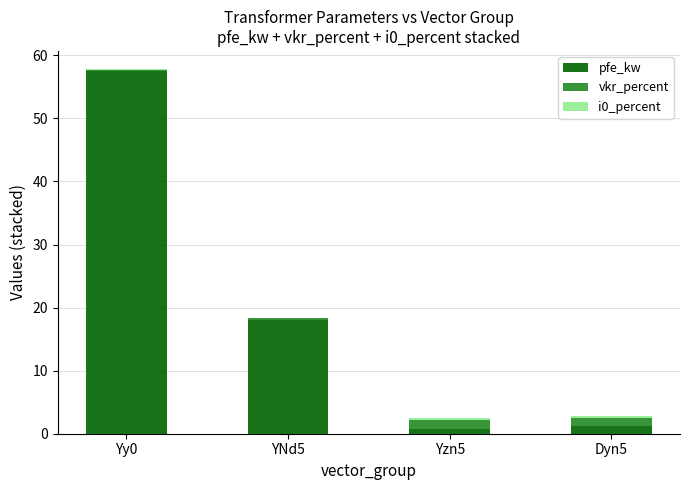

How many series are shown in this chart?

3